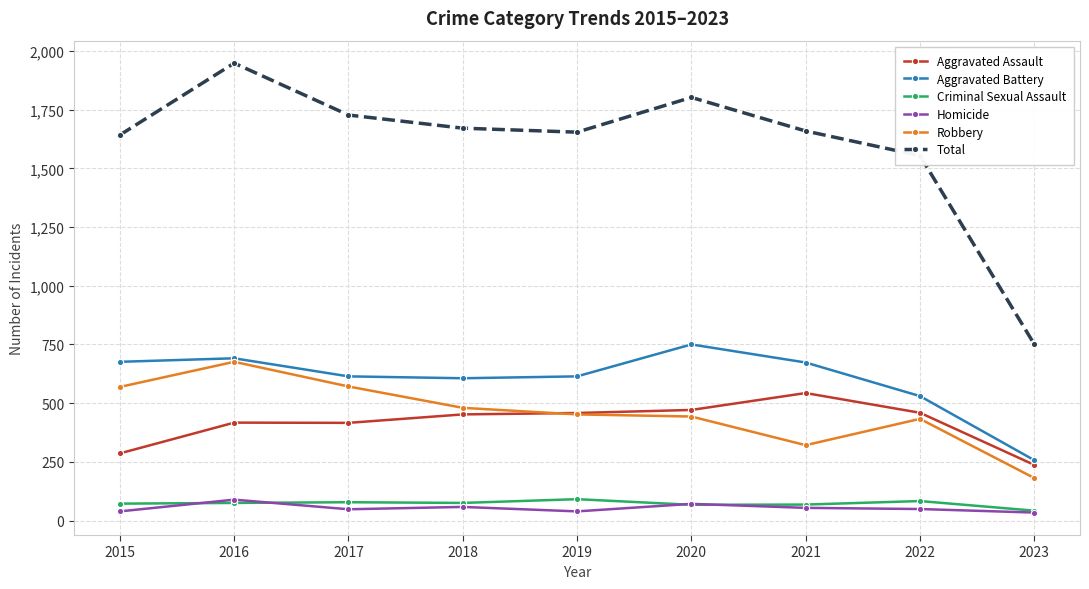

What is the difference between the maximum and minimum values in the Criminal Sexual Assault series?

49